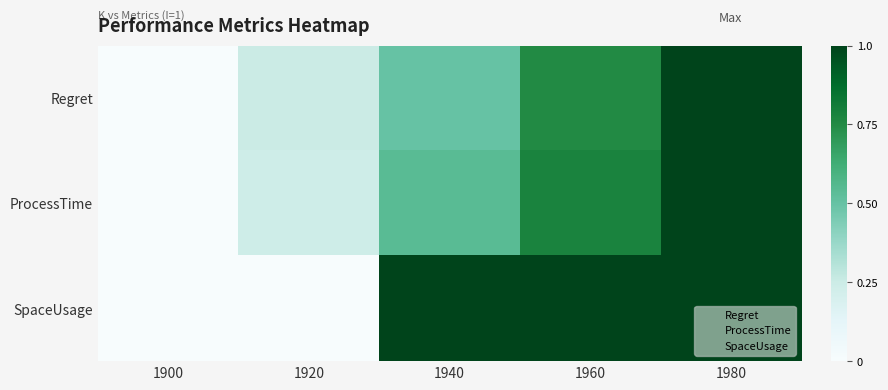

What is the total value across all series at 1960?

5.5